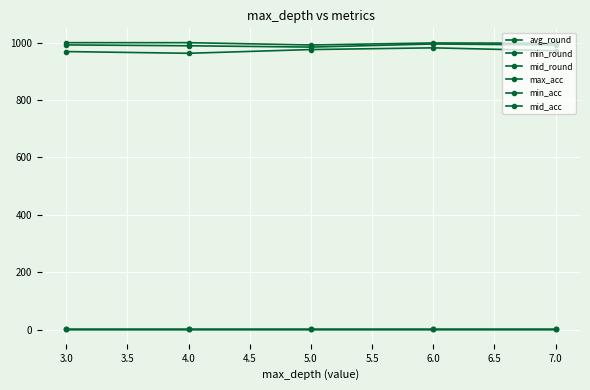

What is the difference between the highest and lowest values at 6.0?

998.8